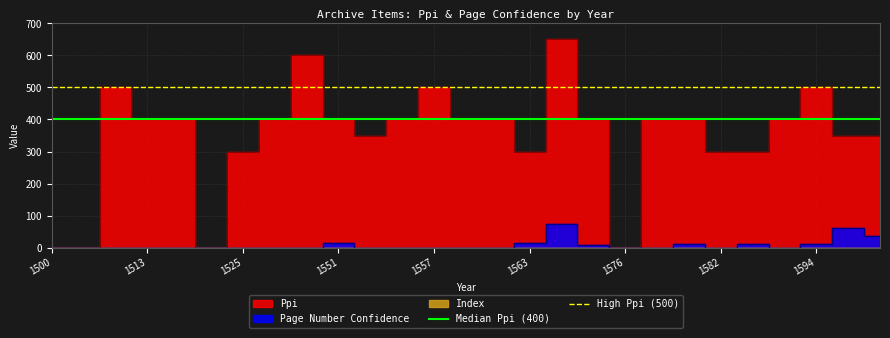

What is the value of the High Ppi (500) point at the 2nd from the left?

500